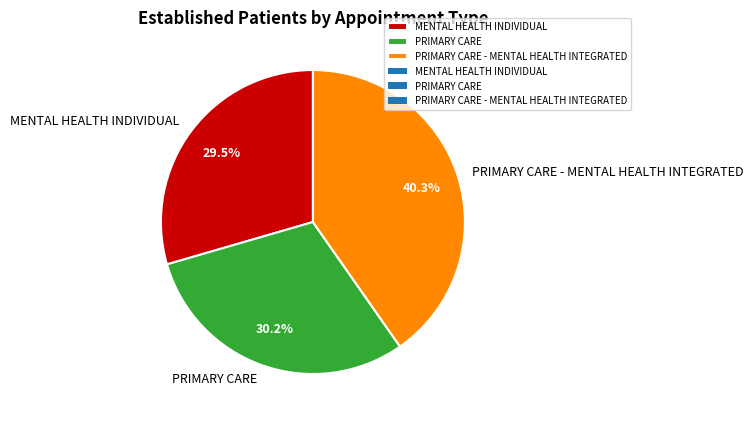

How many segments does this pie chart have?

3